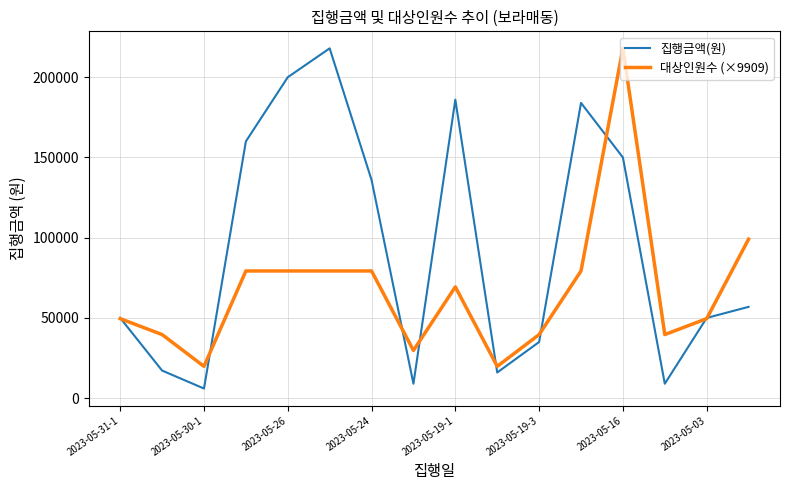

Which series has the largest range (max minus min)?

집행금액(원)